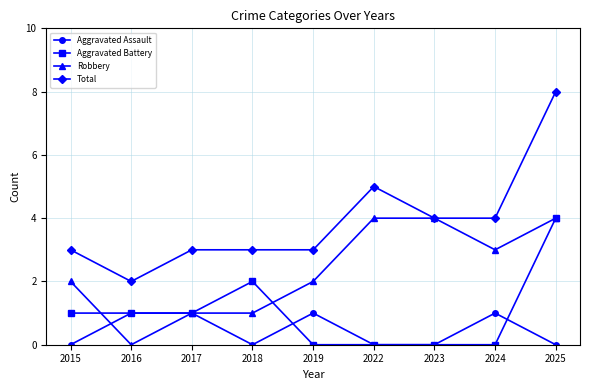

List the series in order of their overall mean, highest first.

Total, Robbery, Aggravated Battery, Aggravated Assault